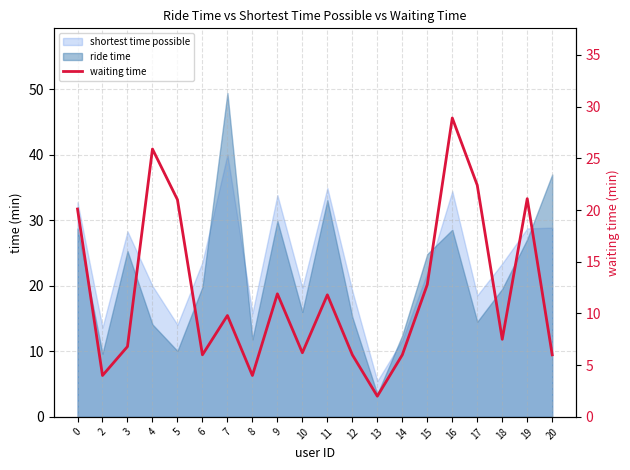

True or false: the data shows 20.1 at 0.

True